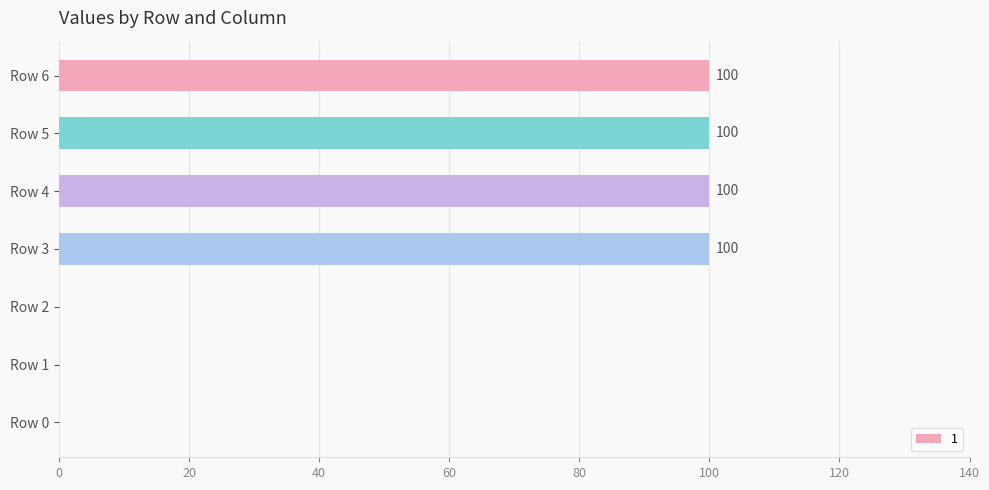

What is the maximum value shown in the chart?

100